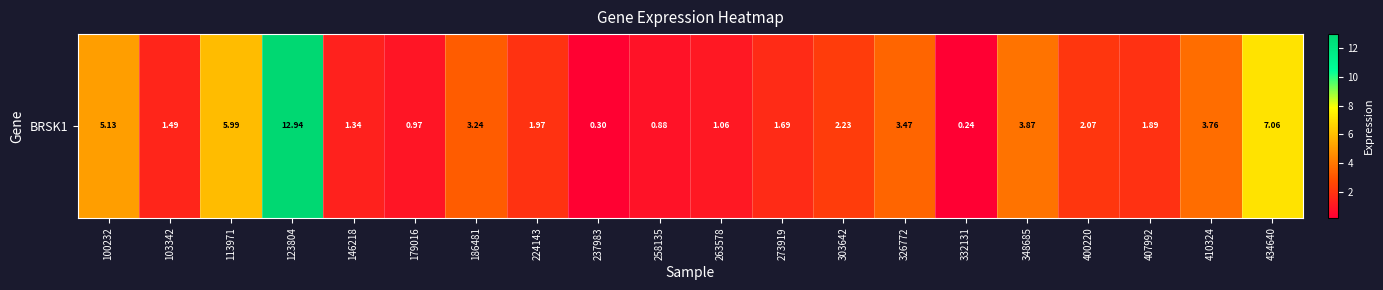

What is the change in value from 179016 to 224143?

+1.0